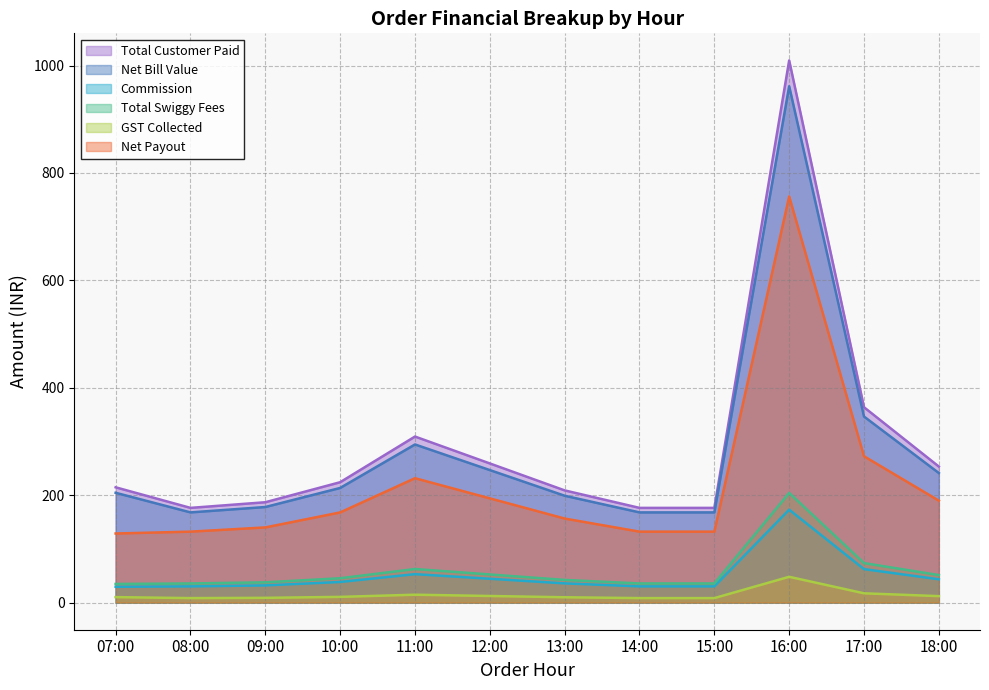

True or false: Commission and GST Collected cross at least once.

False